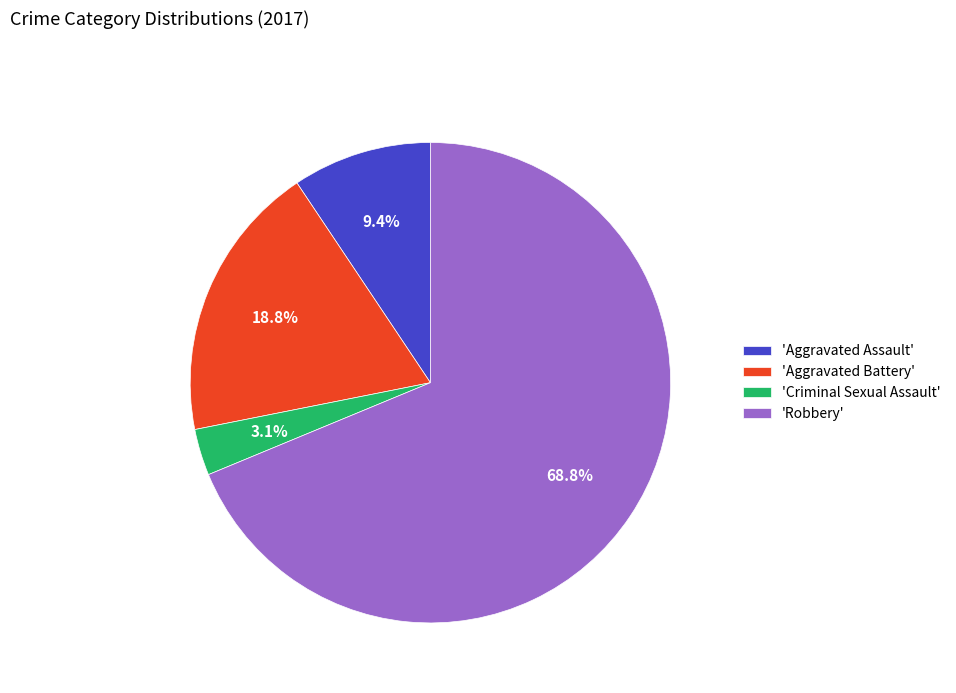

Which category has the biggest portion of the pie?

'Robbery'